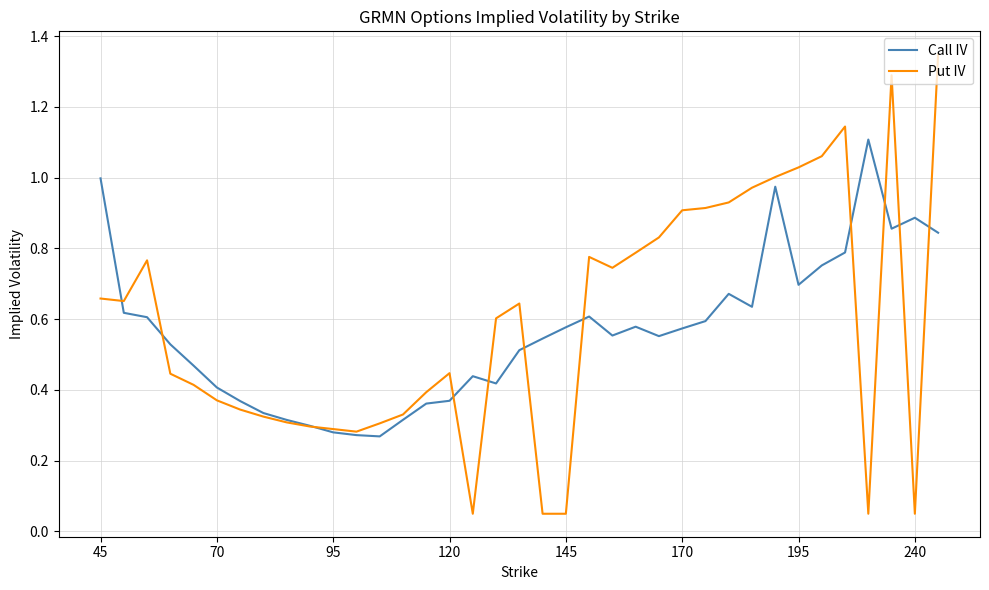

Which series has the widest spread of values?

Put IV